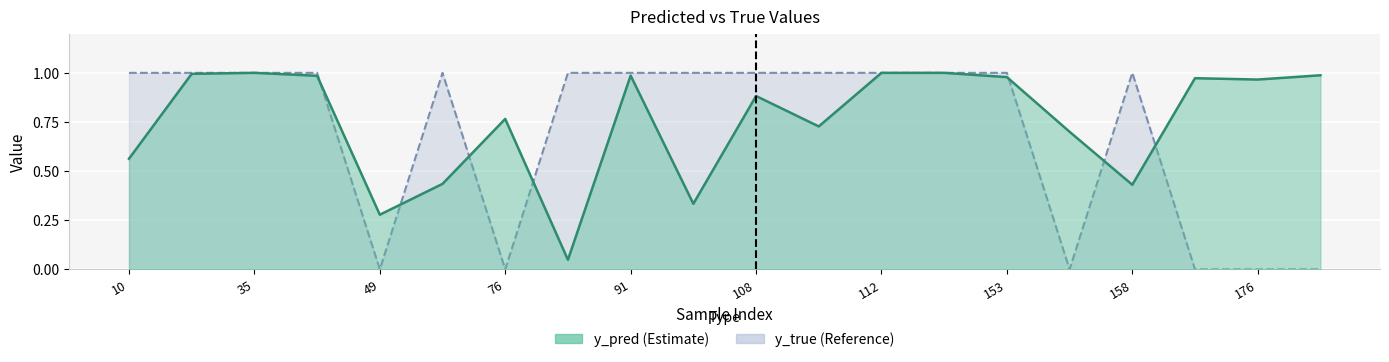

At which category does y_pred reach its first local valley?

49